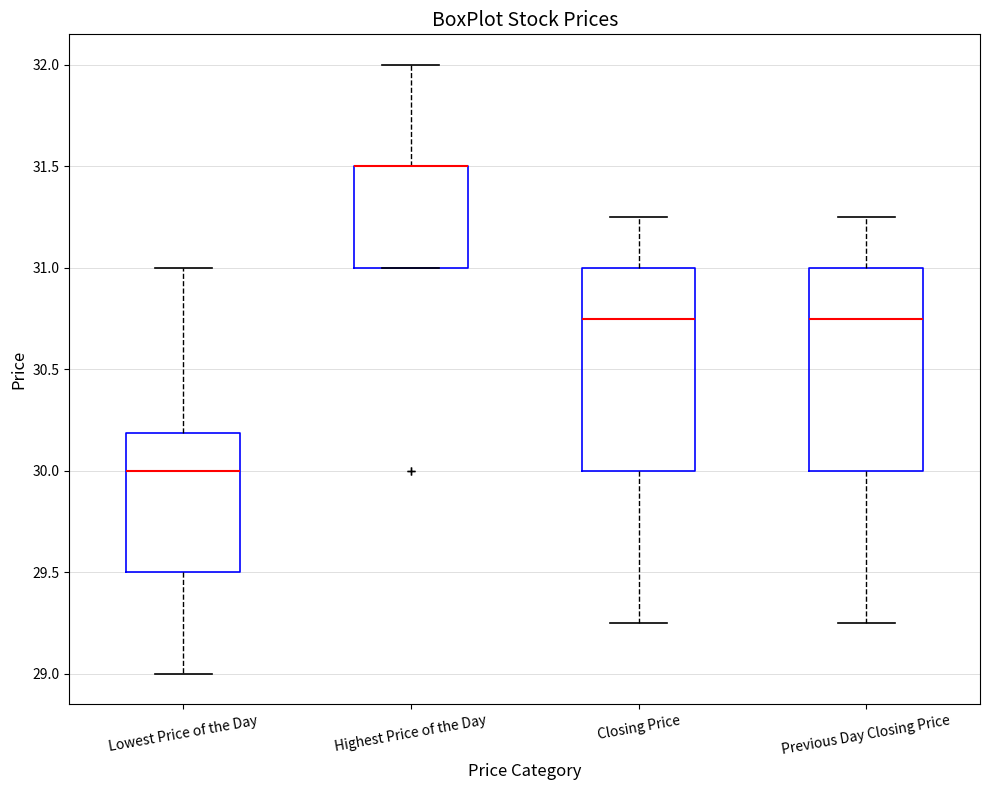

Where is the upper edge of the box for Highest Price of the Day on the y-axis? The values are not printed on the chart, so give them approximately, as read against the axis.

31.50